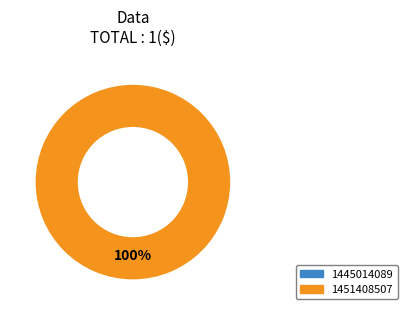

What is the smallest slice in the pie chart?

1445014089